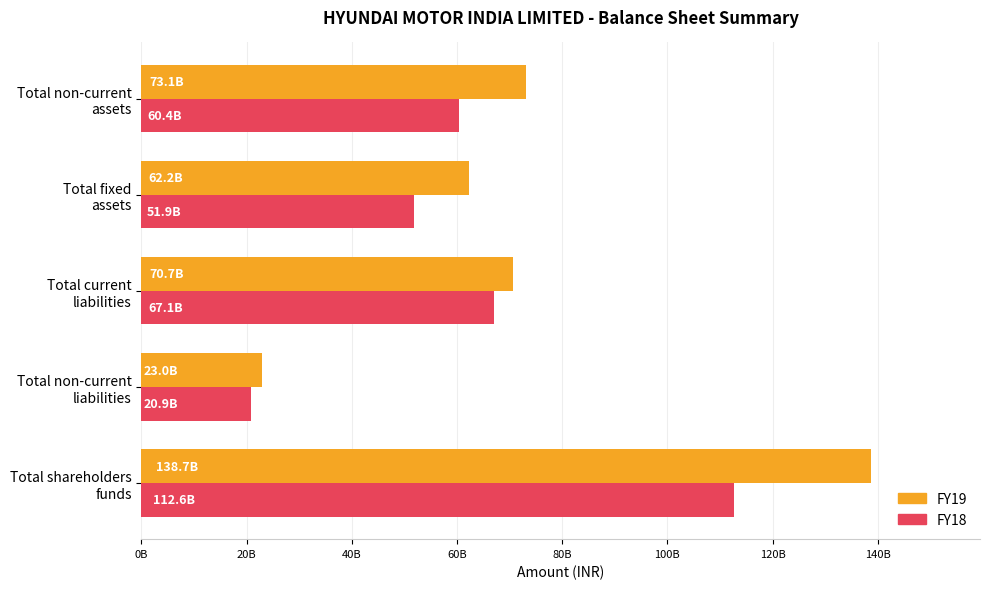

At which category does the chart reach its minimum across all series?

Total non-current
liabilities